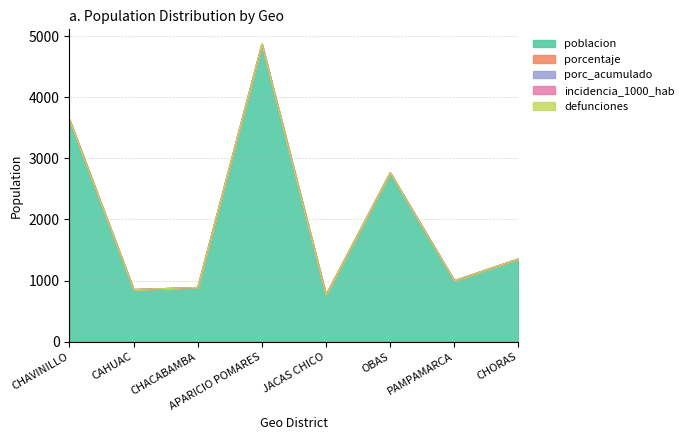

At which category is the sum across all series the highest?

APARICIO POMARES